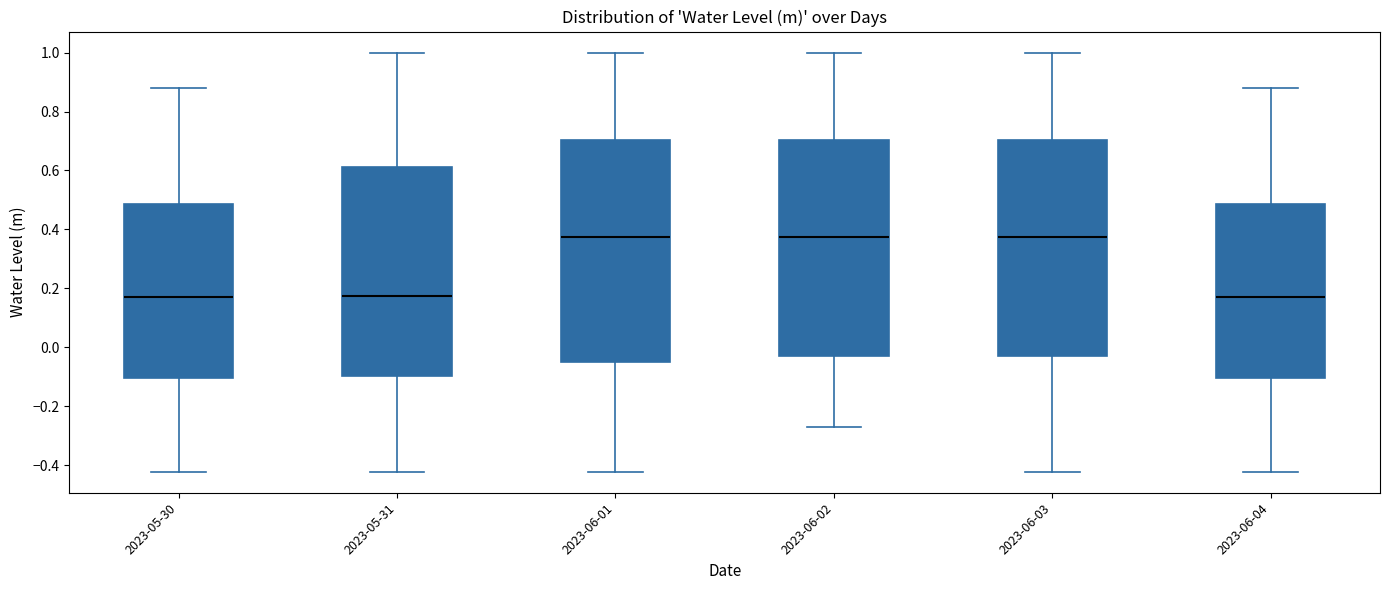

Reading left to right, read every box against the y-axis: the position of its median line, the range the box covers, and the ends of its whiskers. The values are not printed on the chart, so give them approximately, as read against the axis.

2023-05-30: median 0.18, box -0.10 to 0.48, whiskers -0.42 to 0.88
2023-05-31: median 0.18, box -0.10 to 0.62, whiskers -0.42 to 1.00
2023-06-01: median 0.38, box -0.04 to 0.70, whiskers -0.42 to 1.00
2023-06-02: median 0.38, box -0.04 to 0.70, whiskers -0.26 to 1.00
2023-06-03: median 0.38, box -0.04 to 0.70, whiskers -0.42 to 1.00
2023-06-04: median 0.18, box -0.10 to 0.48, whiskers -0.42 to 0.88